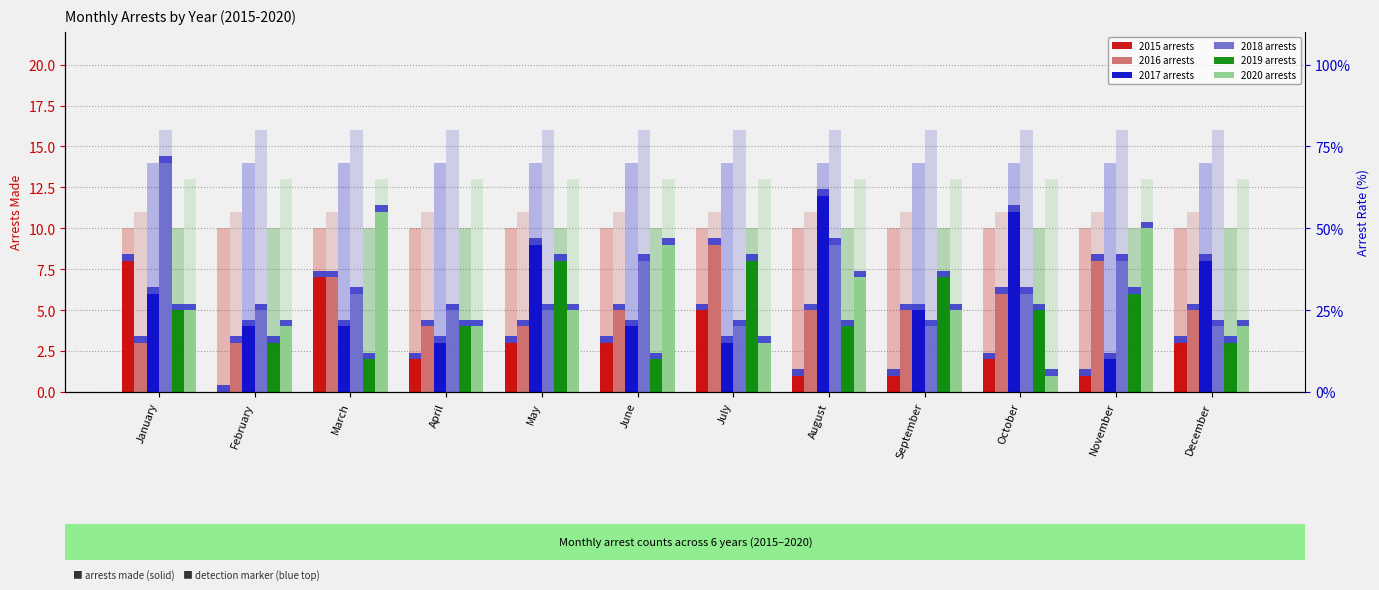

What is the difference between the 2018 arrests values at May and November?

3